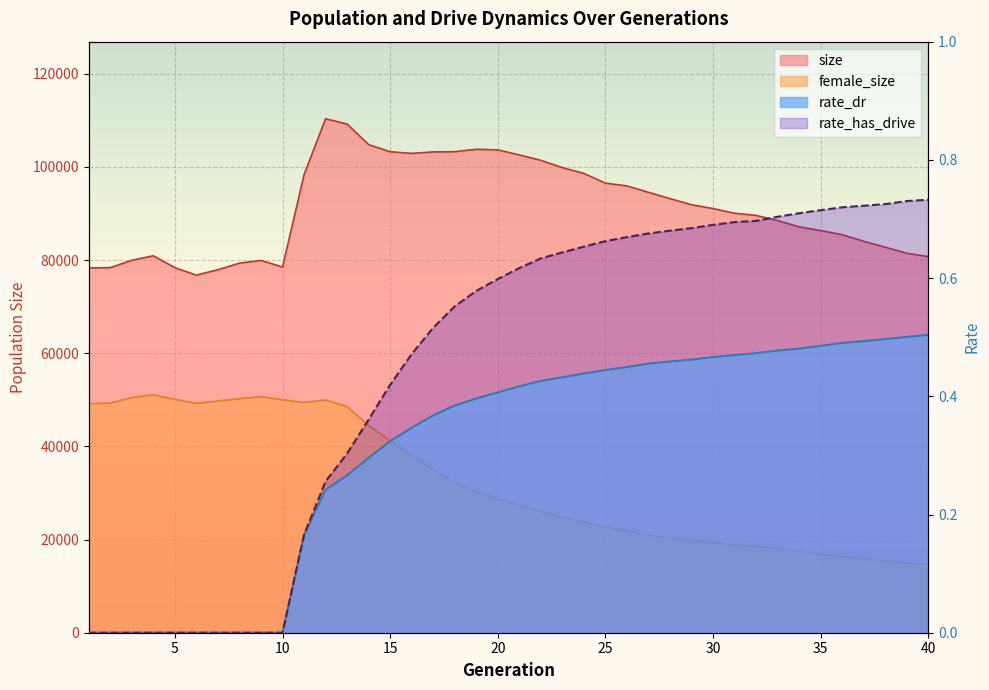

What is the difference between the second highest and minimum values in the rate_has_drive series?

0.7